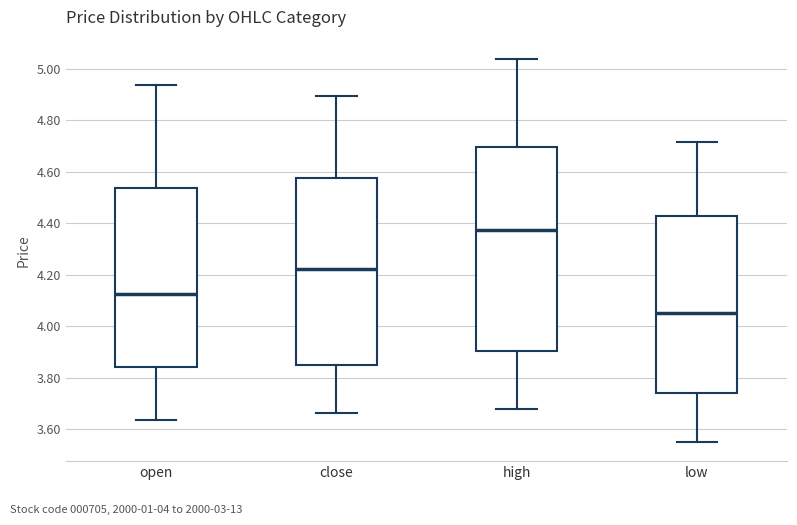

Reading left to right, read every box against the y-axis: the position of its median line, the range the box covers, and the ends of its whiskers. The values are not printed on the chart, so give them approximately, as read against the axis.

open: median 4.12, box 3.84 to 4.54, whiskers 3.64 to 4.94
close: median 4.22, box 3.84 to 4.58, whiskers 3.66 to 4.90
high: median 4.38, box 3.90 to 4.70, whiskers 3.68 to 5.04
low: median 4.06, box 3.74 to 4.42, whiskers 3.56 to 4.72